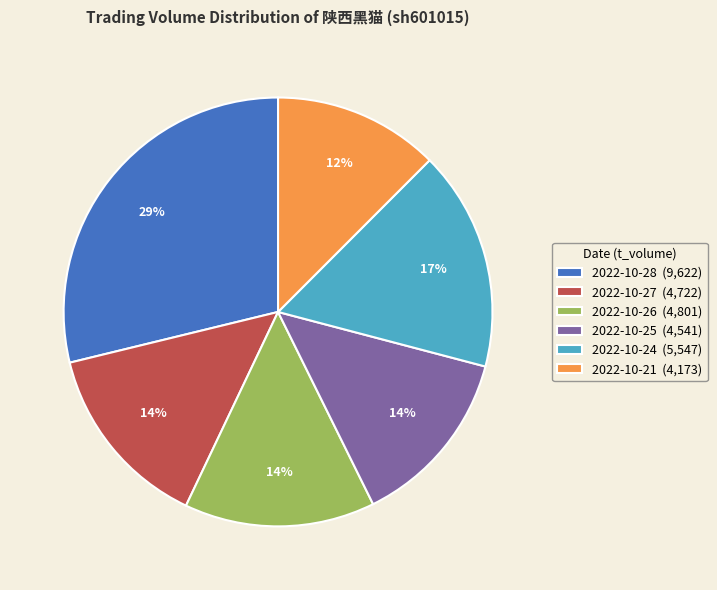

Is 2022-10-27 the majority of the pie?

No